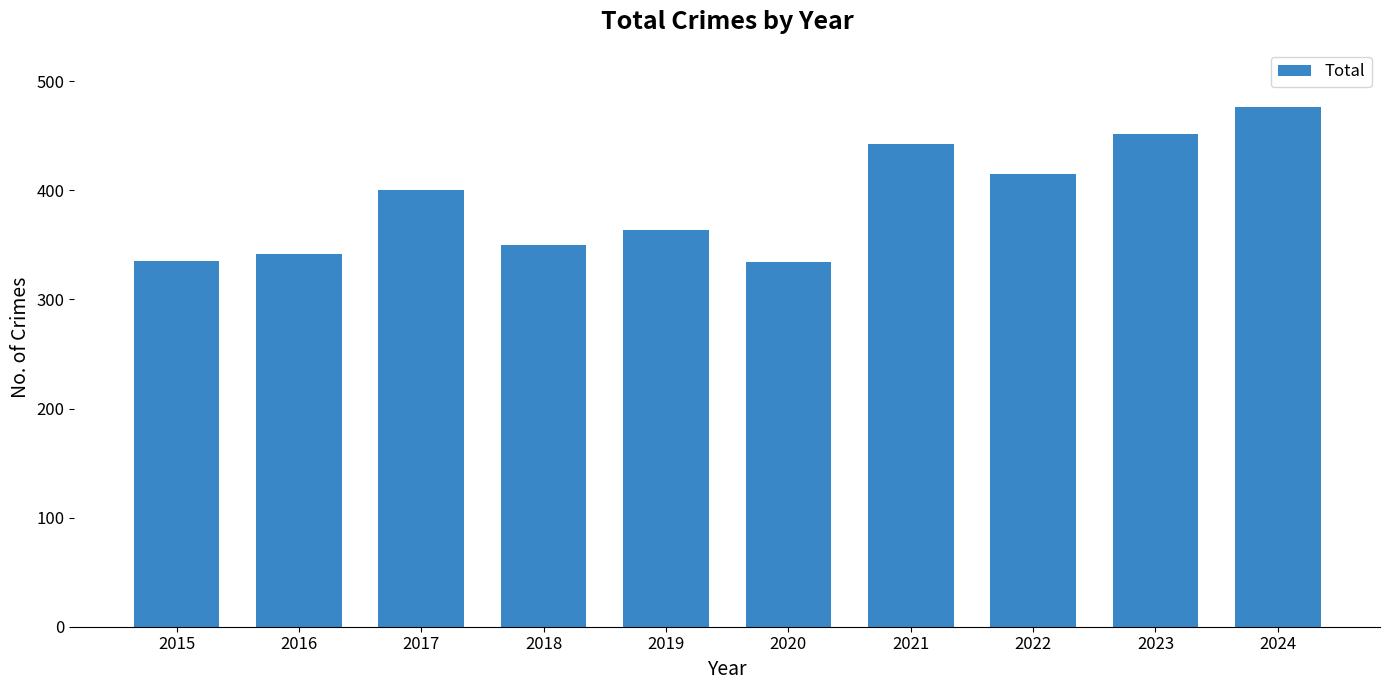

How many values are below 400?

5